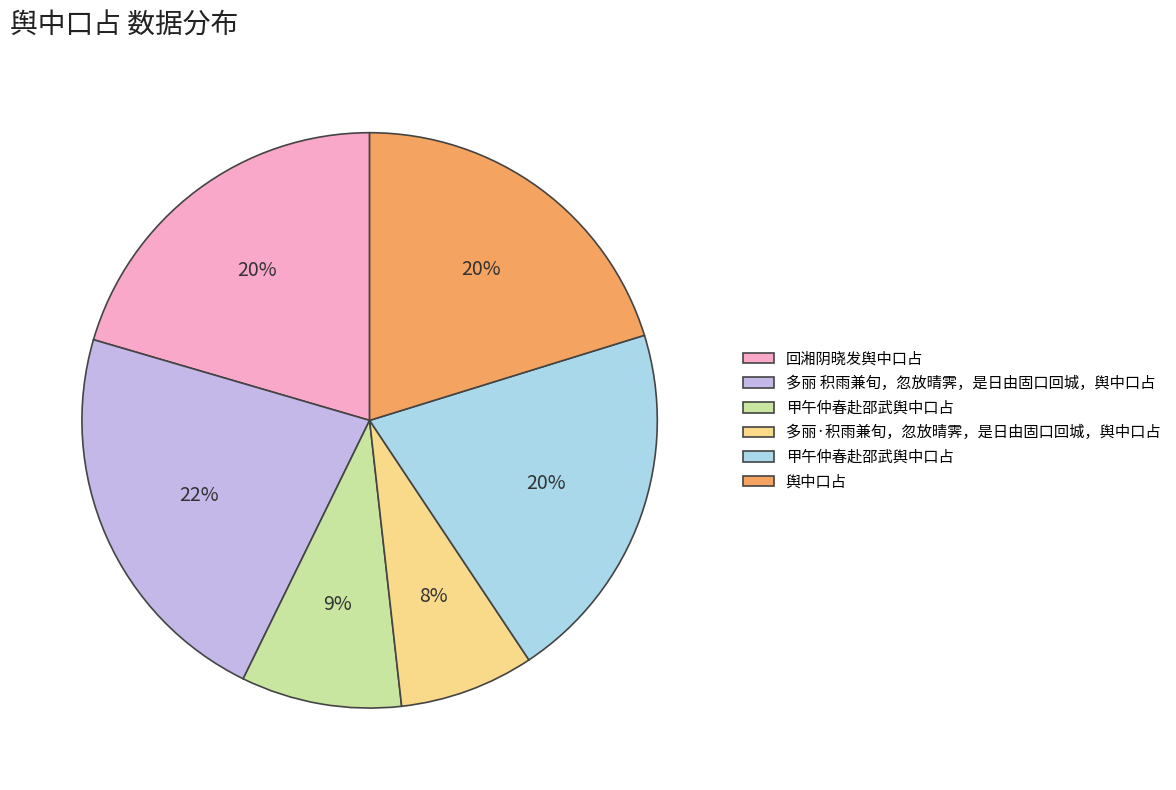

Is there any slice that represents more than half of the pie?

No